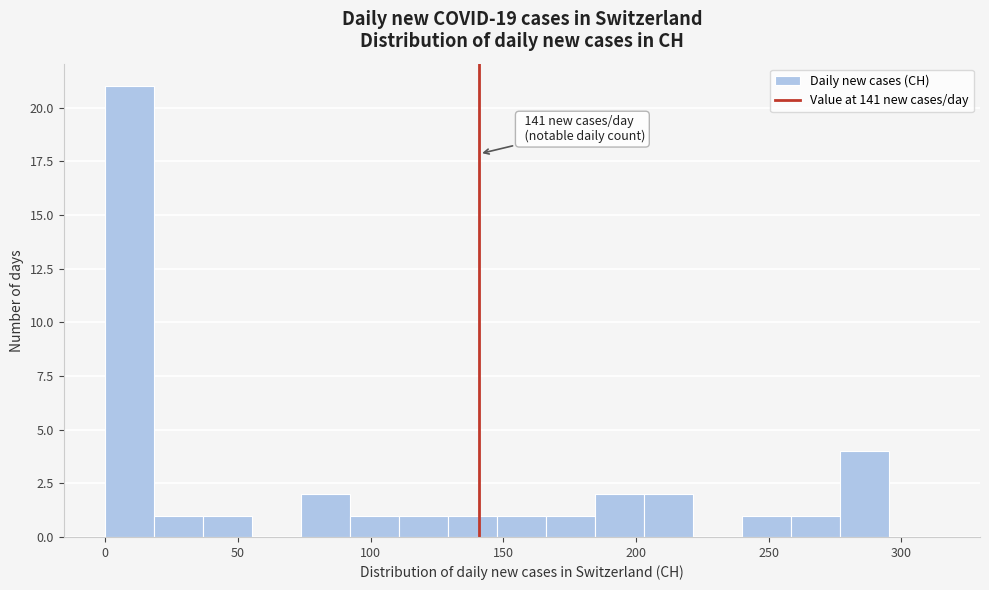

Read against the x-axis, roughly where is the centre of the tallest bar?

10